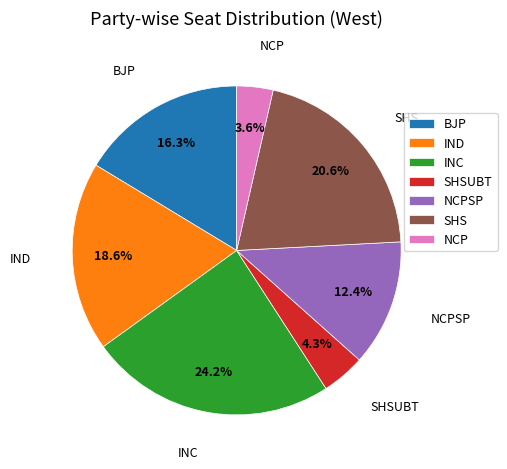

Combined, what portion of the pie is BJP and SHSUBT?

20.6%